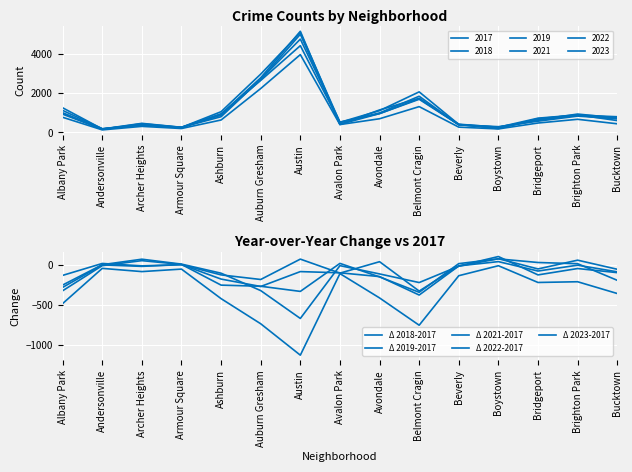

How many values in the Δ 2018-2017 series exceed -17?

6